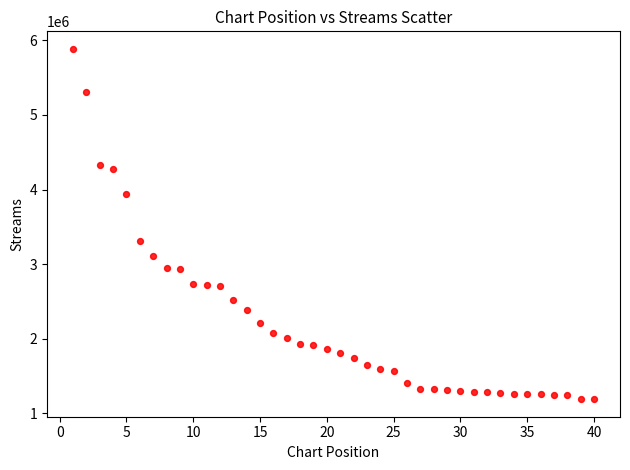

What Y value in the scatter plot is closest to 3537719?

3305247